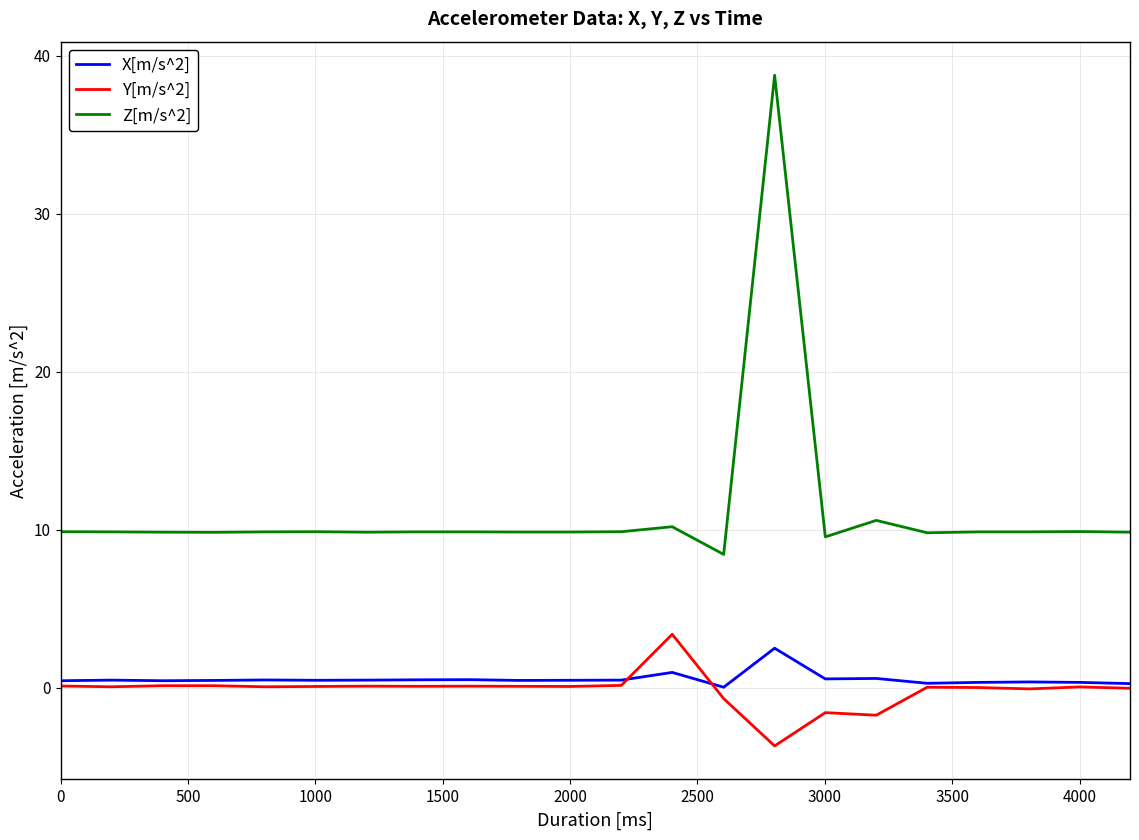

True or false: X[m/s^2] and Z[m/s^2] cross at least once.

False